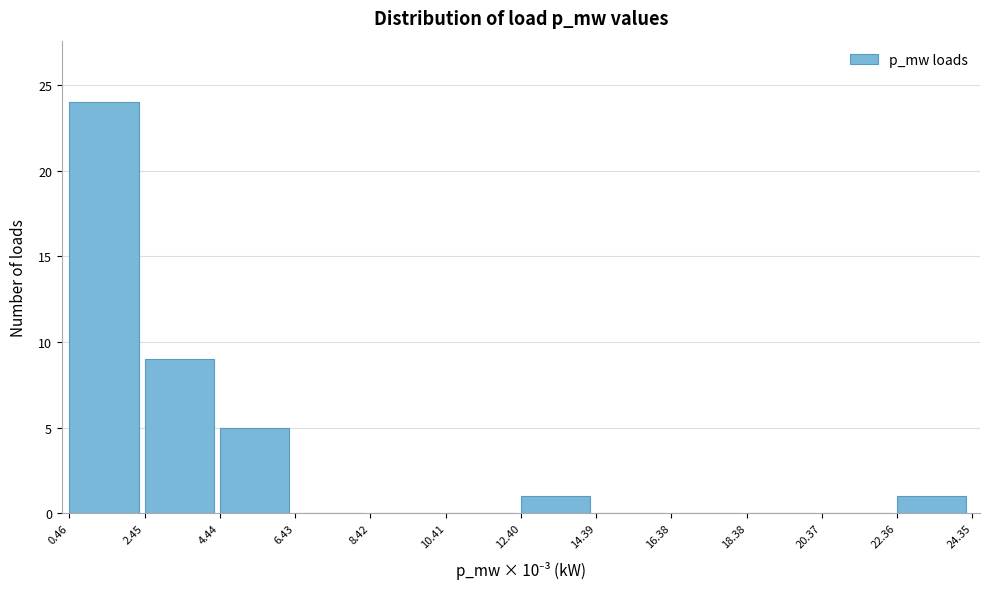

Over which range of the x-axis is the bar tallest?

0.46 to 2.45